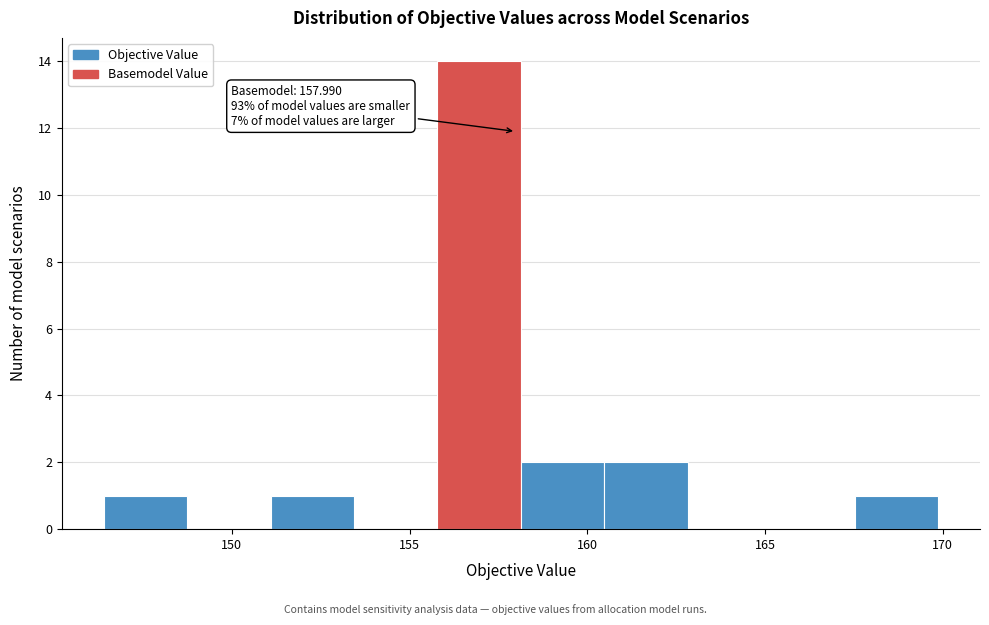

Over which range of the x-axis is the bar tallest?

156.0 to 158.0